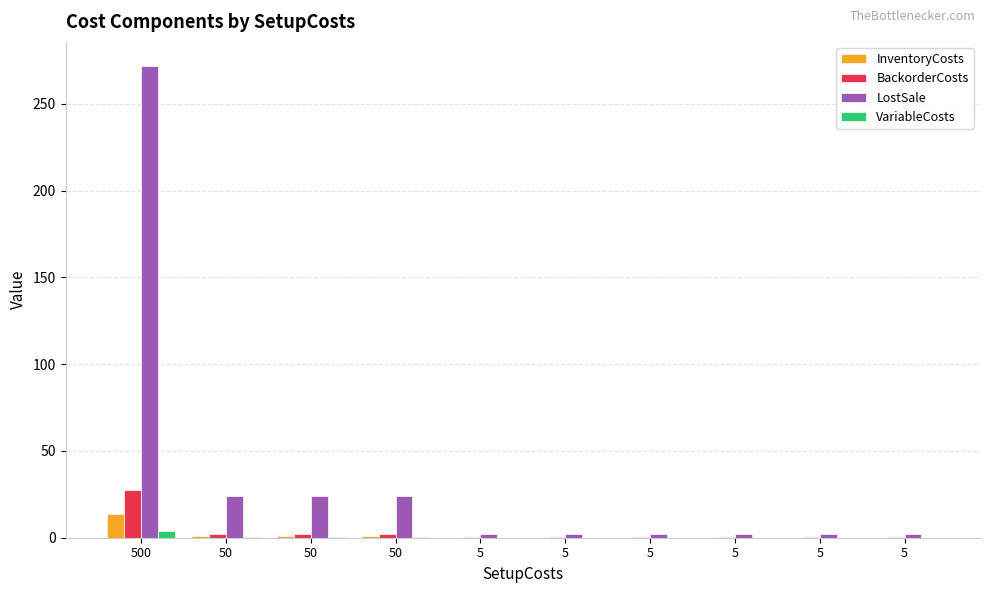

List the labels in order of InventoryCosts value, smallest first.

5, 5, 5, 5, 5, 5, 50, 50, 50, 500